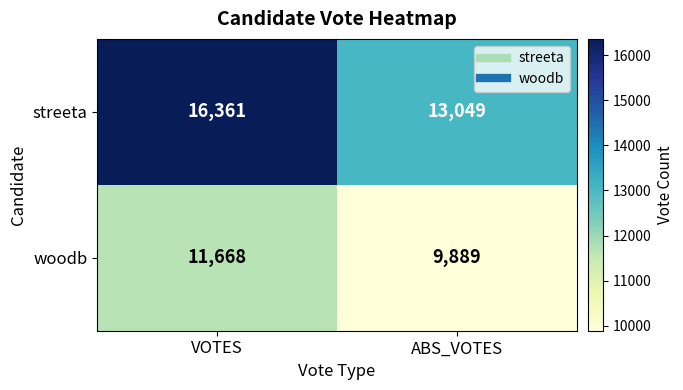

Reading left to right, list all the values displayed in this chart.

streeta: VOTES=16361	ABS_VOTES=13049
woodb: VOTES=11668	ABS_VOTES=9889